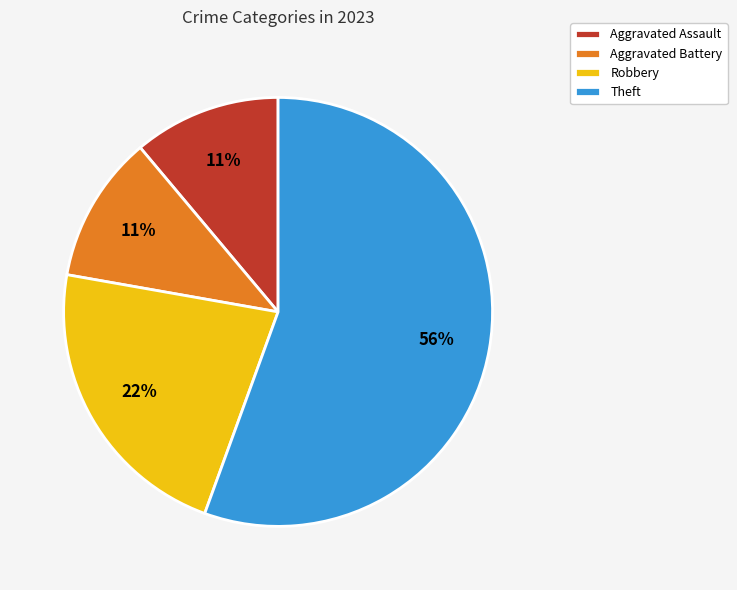

Count the number of slices in the pie.

4